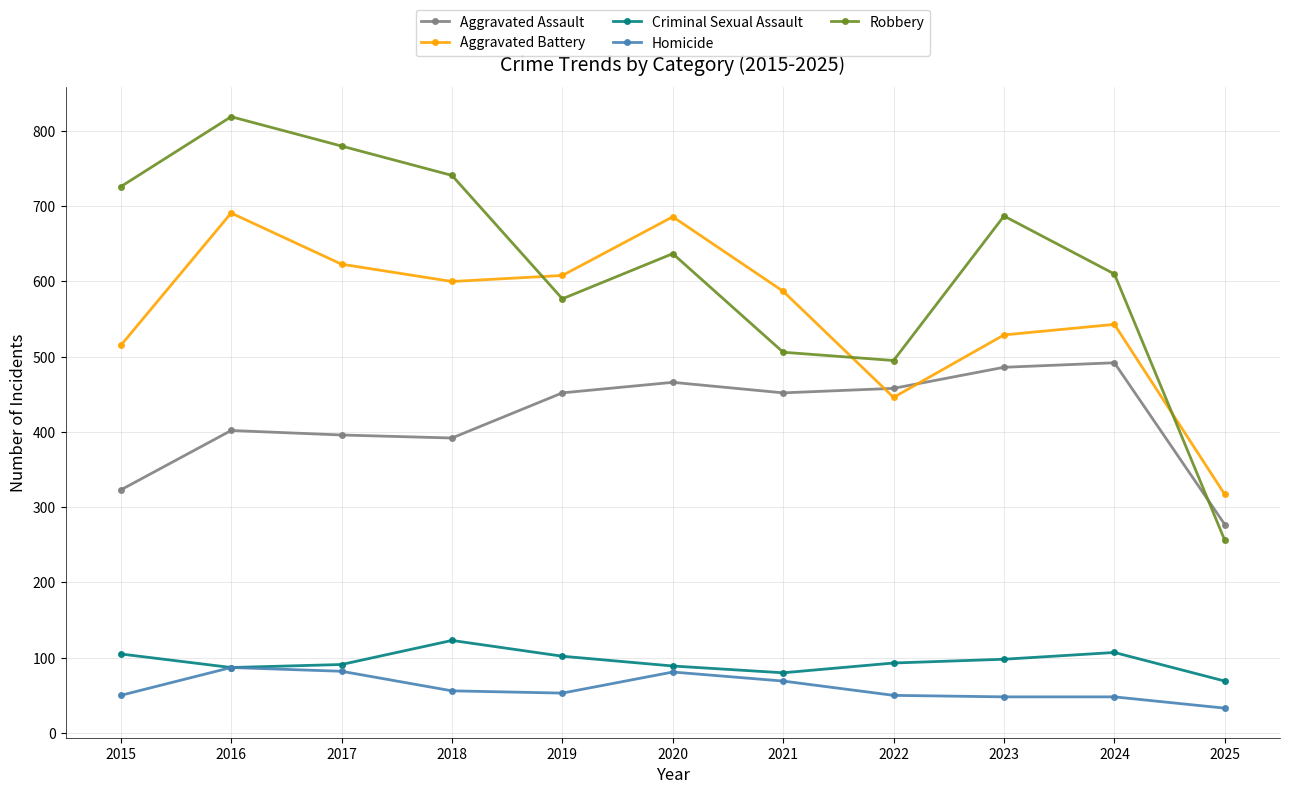

List the series in order of their peak value, lowest first.

Homicide, Criminal Sexual Assault, Aggravated Assault, Aggravated Battery, Robbery